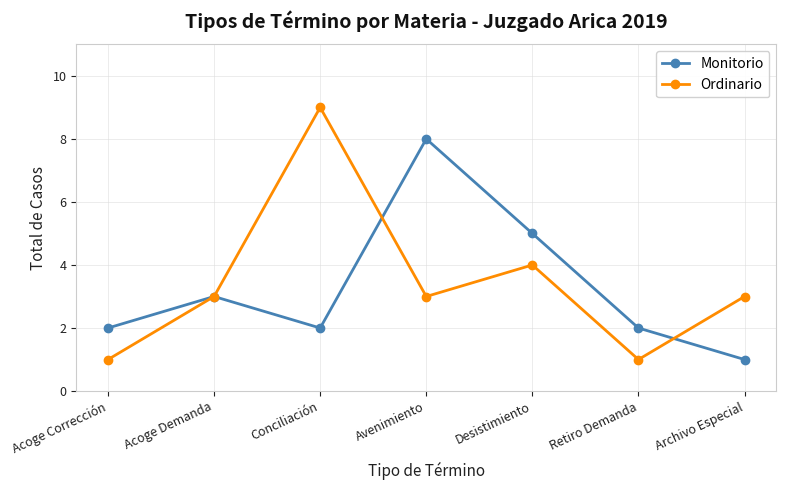

What is the difference between the maximum and second lowest values in the Ordinario series?

8